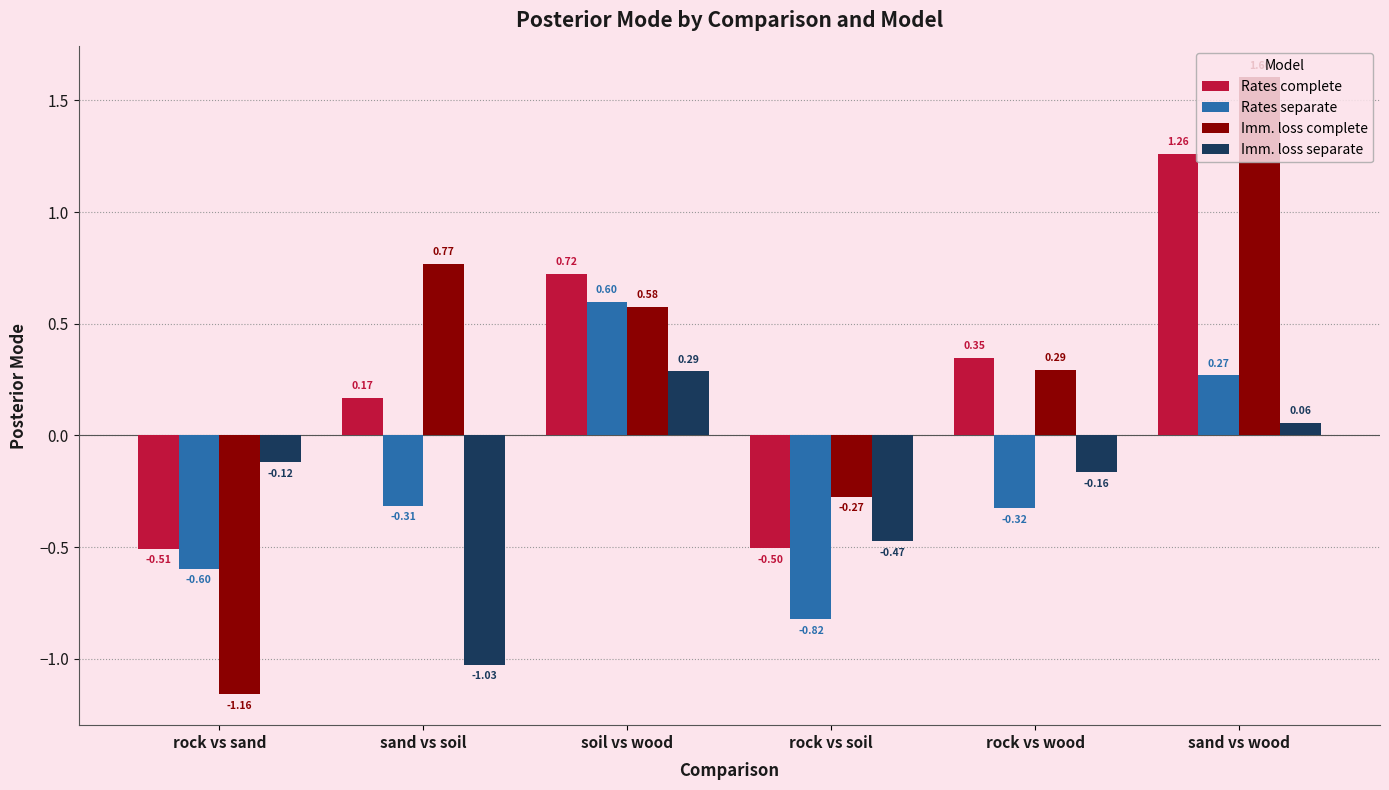

List the labels in order of Rates separate value, largest first.

soil vs wood, sand vs wood, sand vs soil, rock vs wood, rock vs sand, rock vs soil